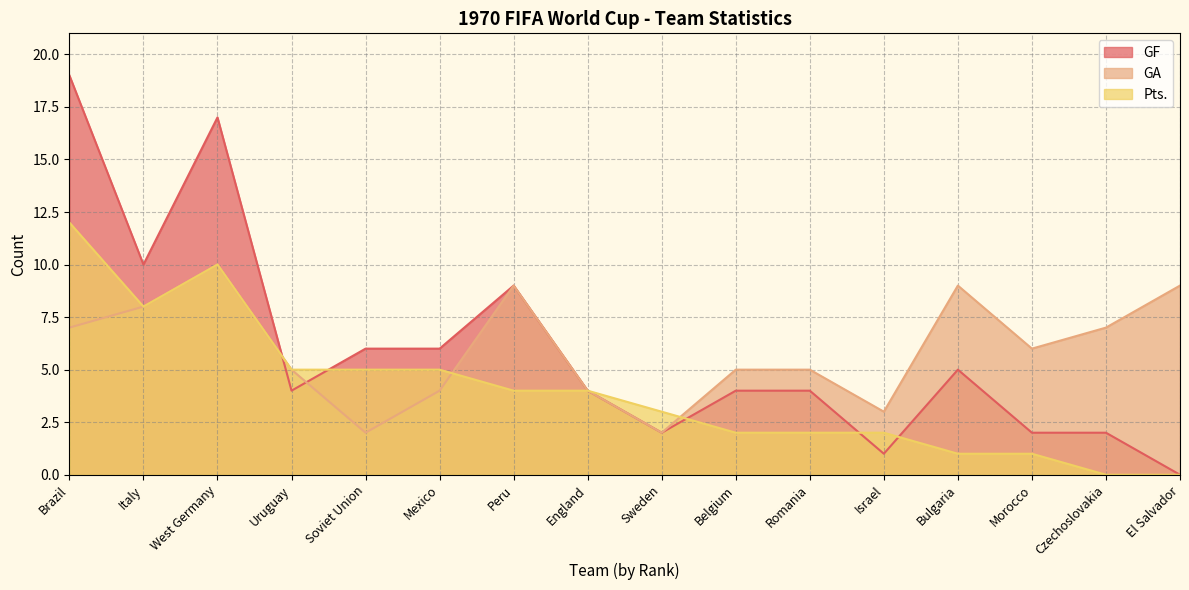

Which series ends up on top after the final intersection of GF and Pts.?

GF